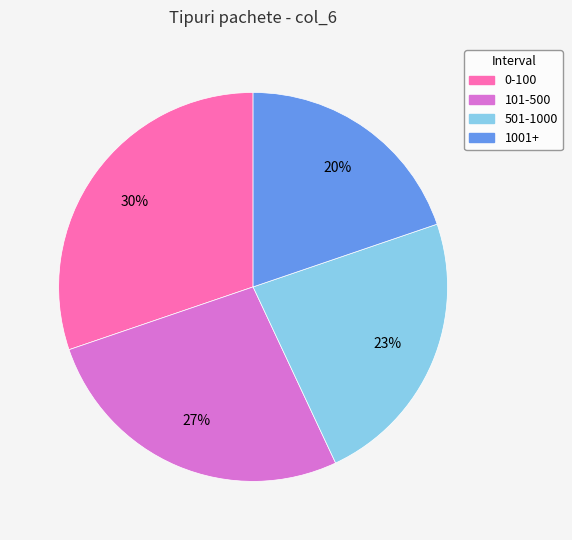

Is the sum of 0-100 and 501-1000 greater than half?

Yes